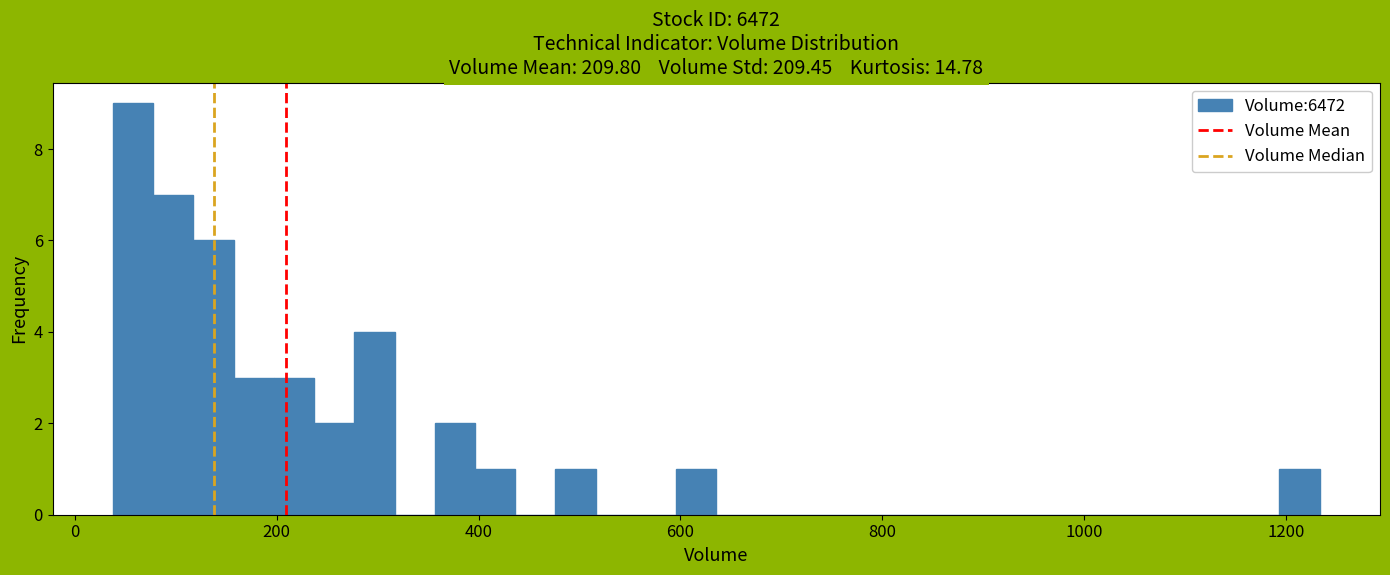

Read against the x-axis, roughly where is the centre of the tallest bar?

60